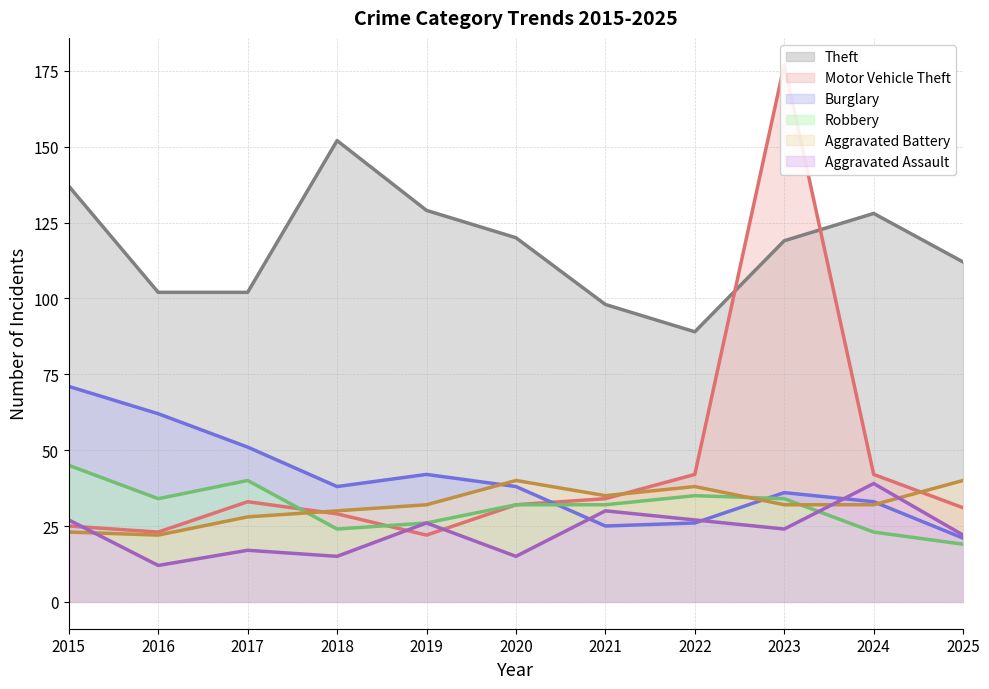

What is the average value of the Aggravated Battery (line) series?

32